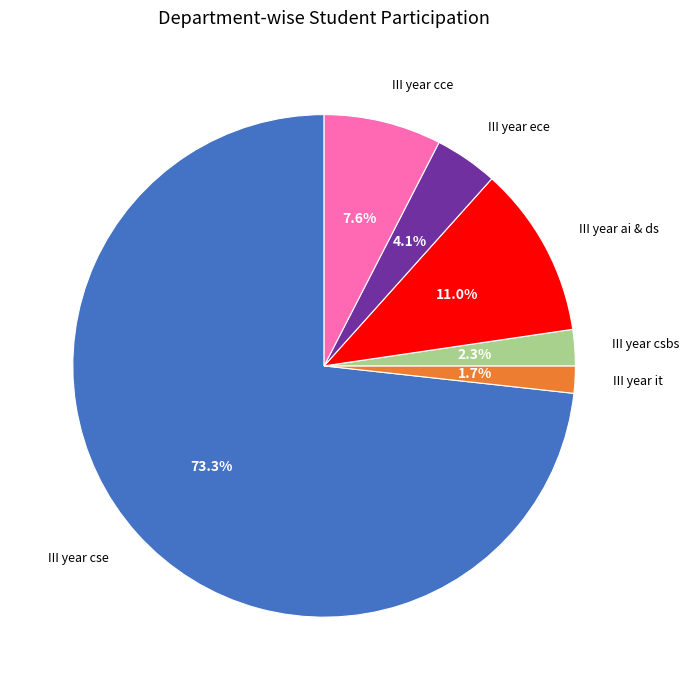

How many slices are in this pie chart?

6